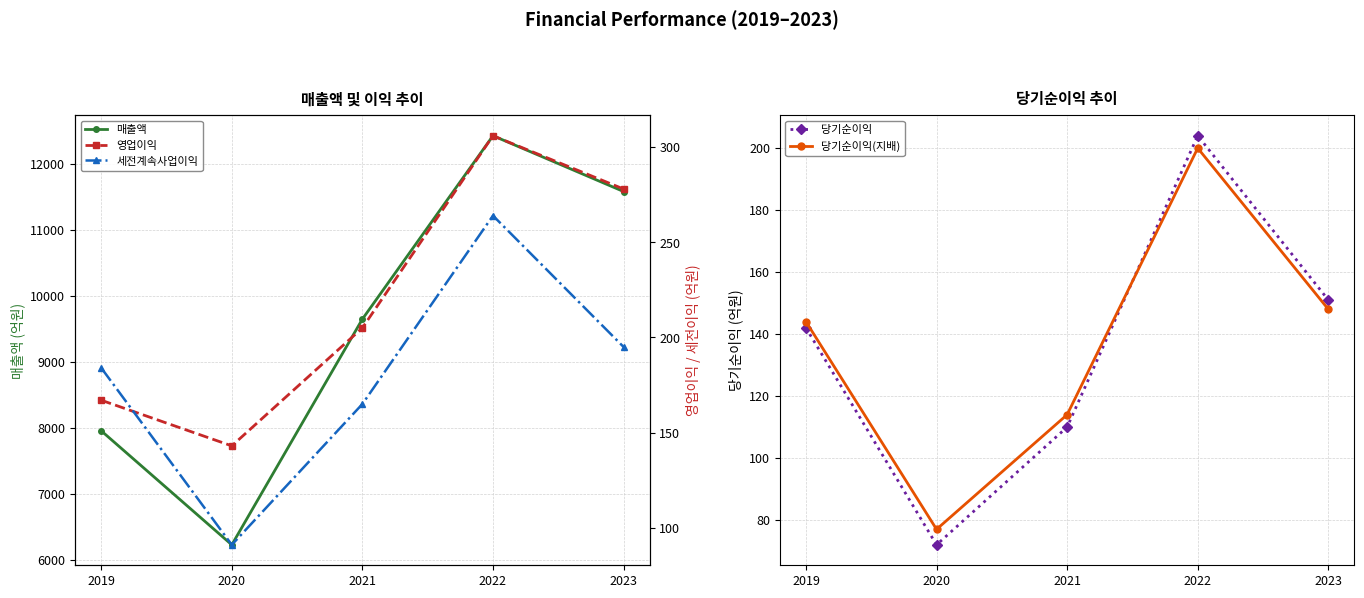

List the series in order of their peak value, highest first.

매출액, 영업이익, 세전계속사업이익, 당기순이익, 당기순이익(지배)